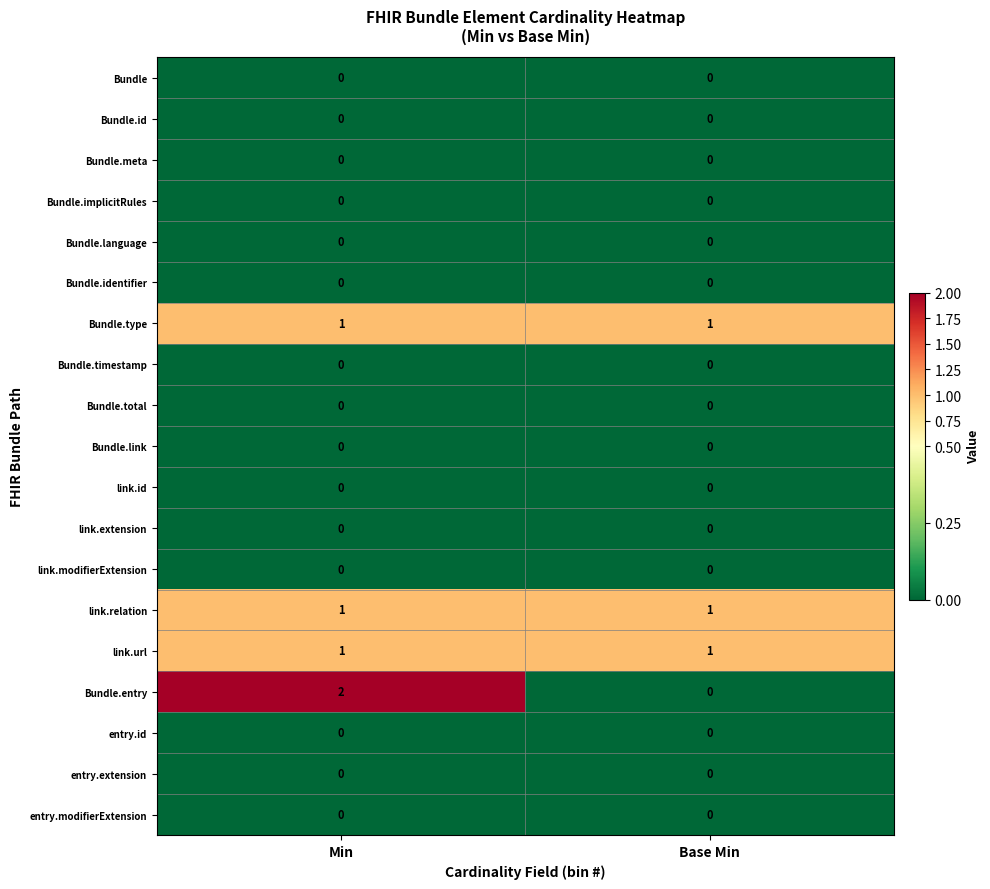

Count the number of data series in this chart.

19